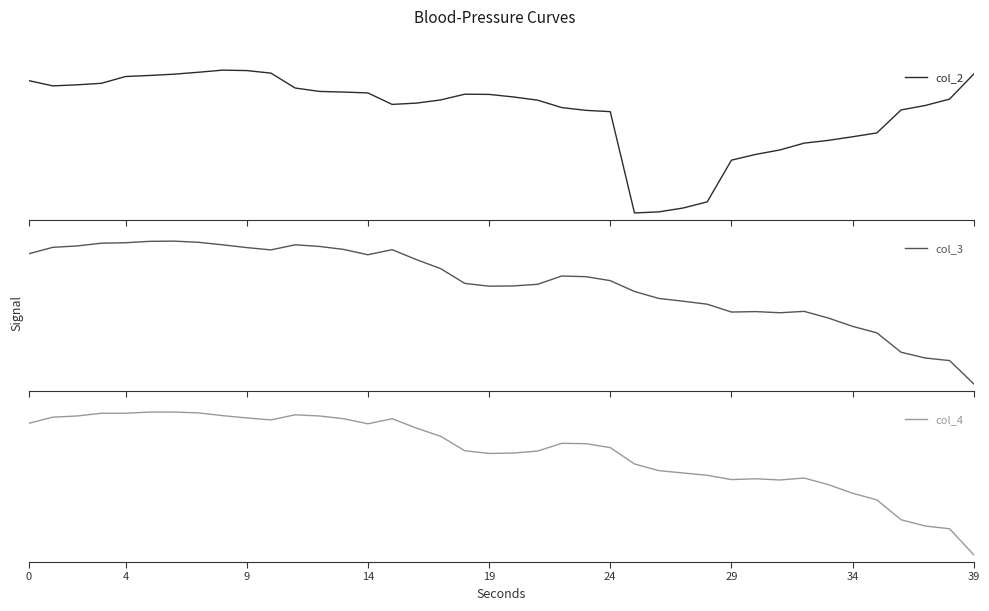

True or false: col_2 and col_3 cross at least once.

False